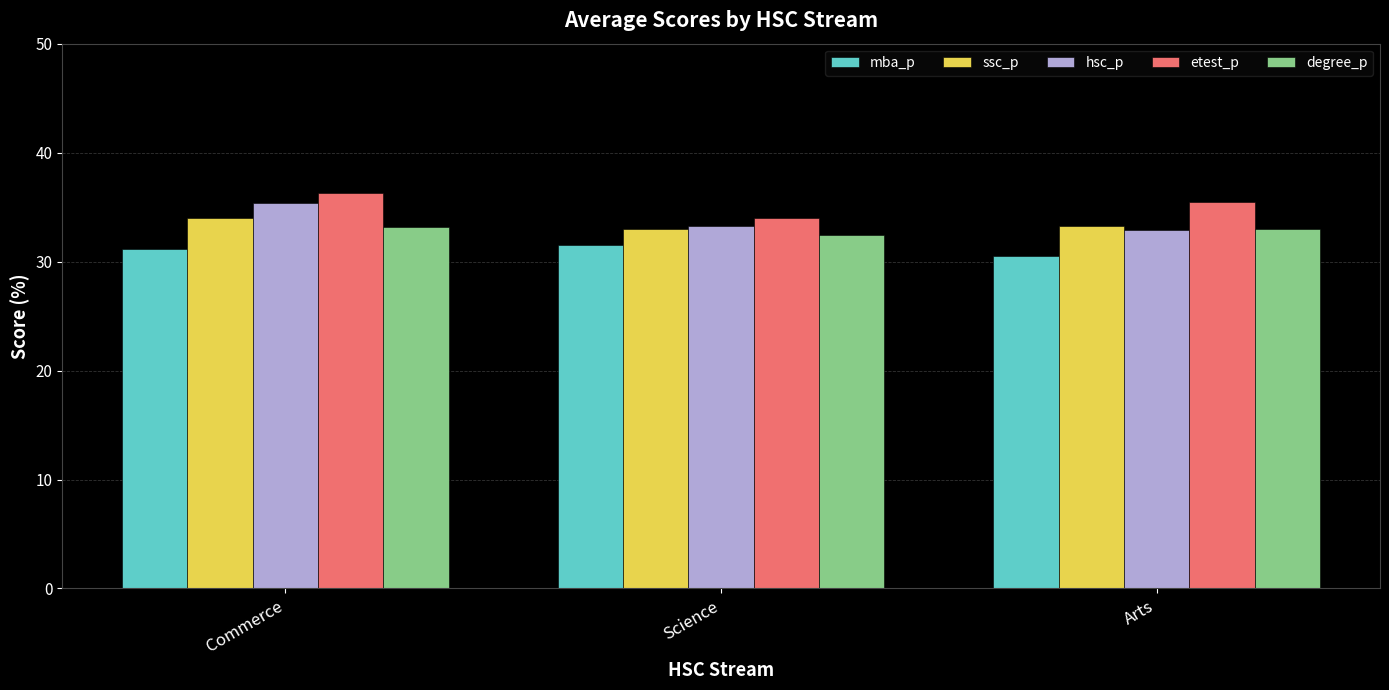

Does the chart contain stacked bars?

No